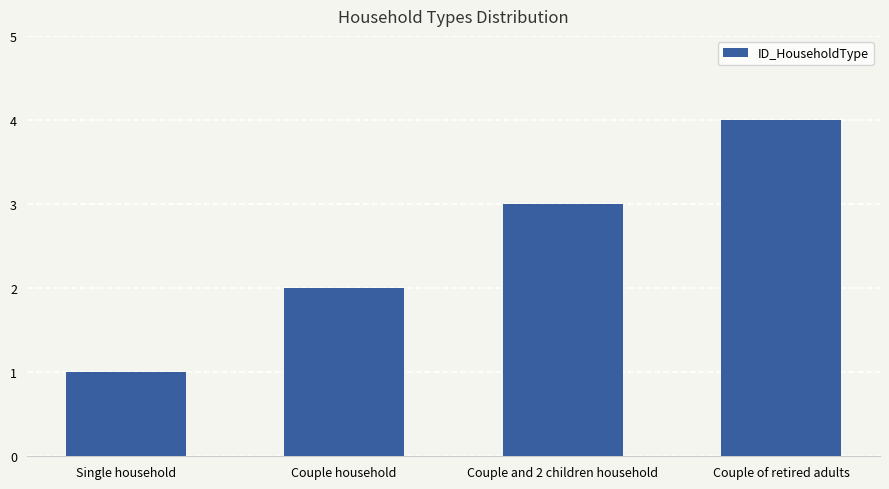

What is the maximum value shown in the chart?

4